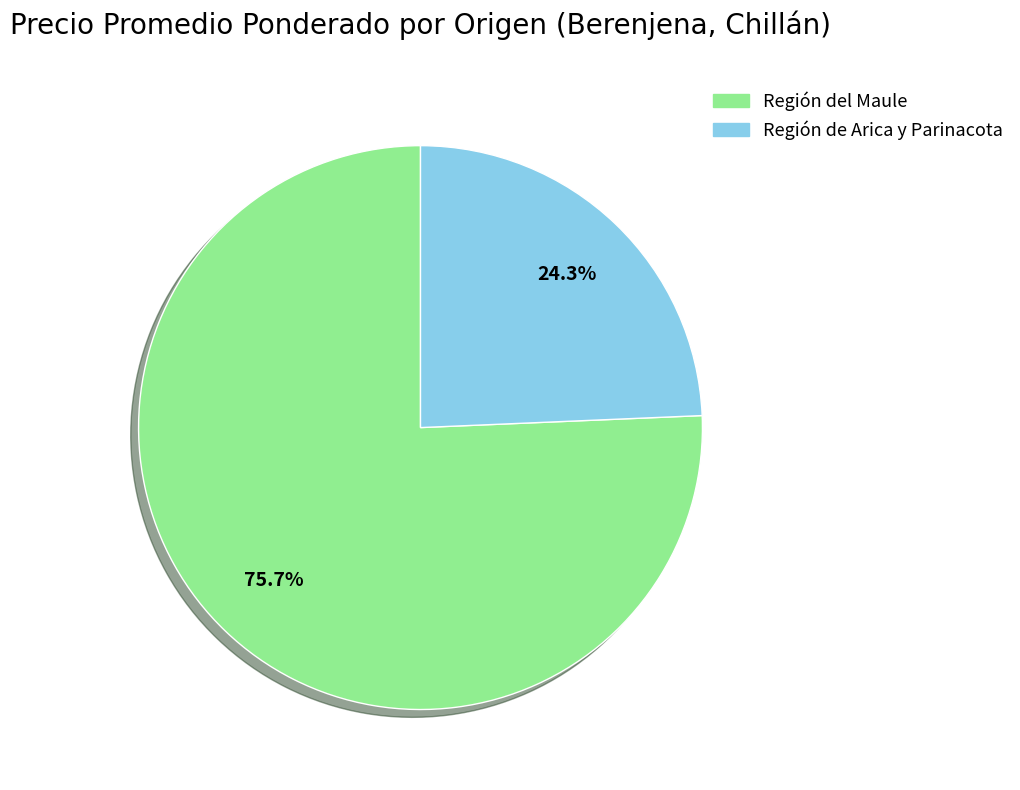

Is there a majority slice in this chart?

Yes